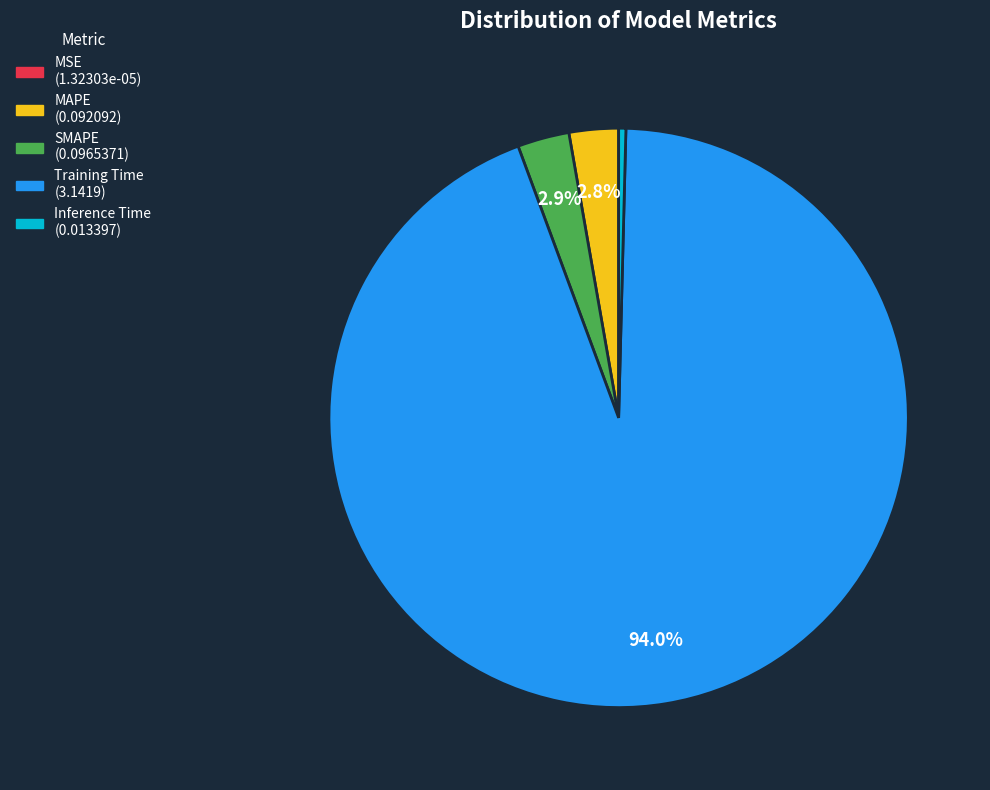

Is it true that Training Time is 94% of the pie?

True